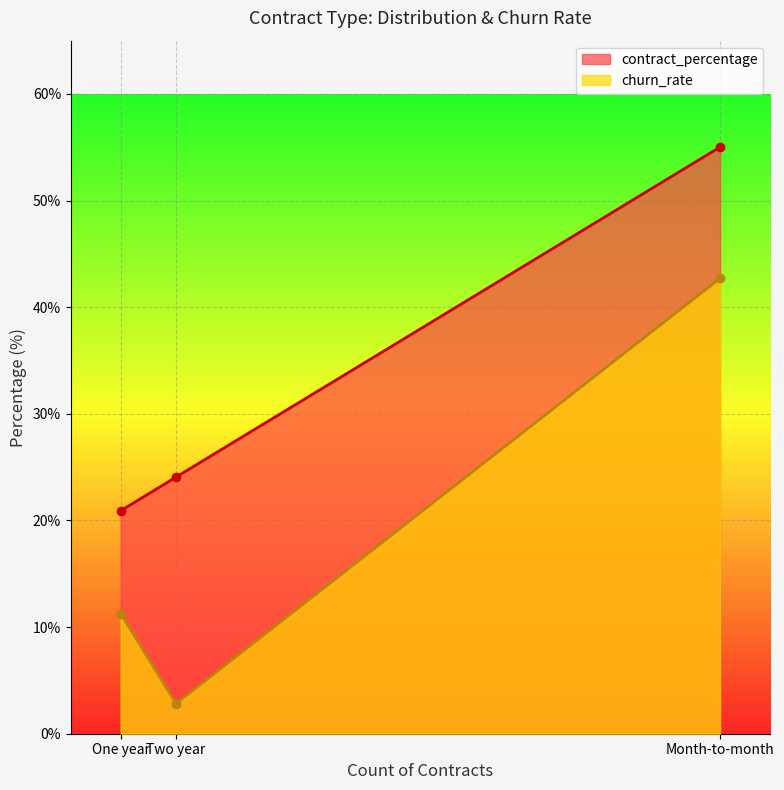

What is the label of the 2nd point from the left?

Two year